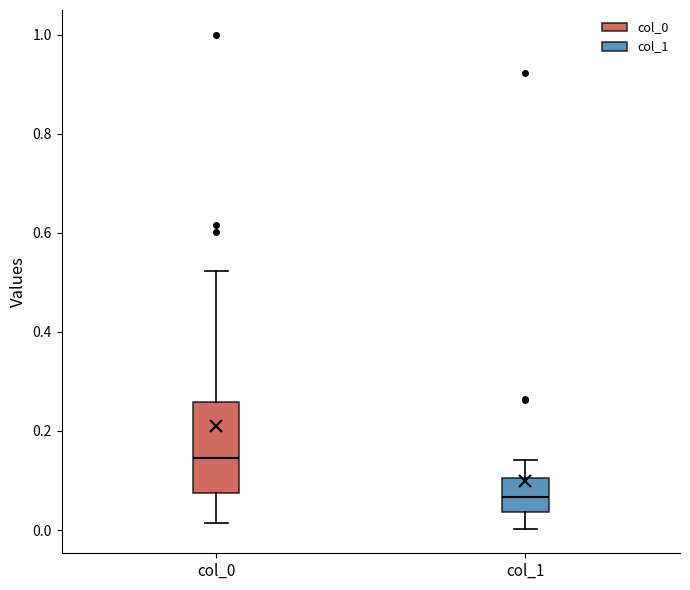

Comparing the boxes themselves (not the whiskers), which one is the tallest?

col_0